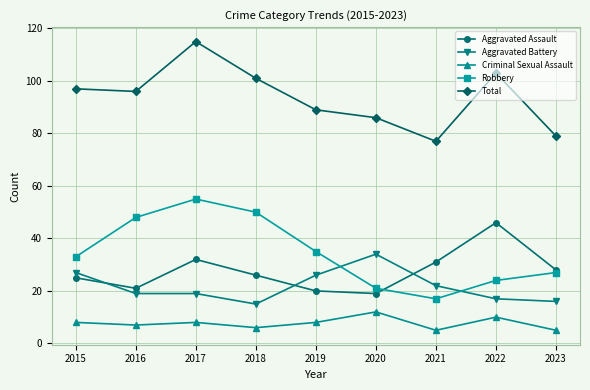

True or false: Criminal Sexual Assault and Aggravated Assault cross at least once.

False